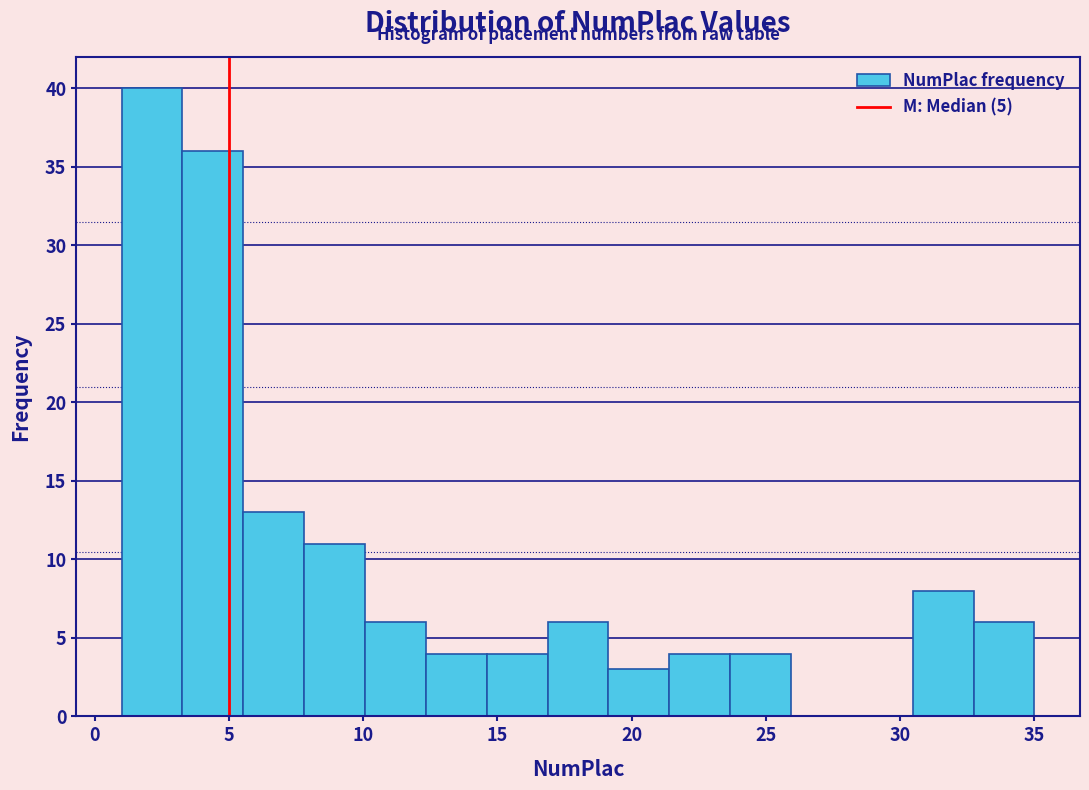

Reading left to right, transcribe this chart: for each bar, give the range it covers on the x-axis and its height. Neither the bar edges nor the heights are printed on the chart, so give them approximately, as read against the axes.

1.0 to 3.5: 40
3.5 to 5.5: 36
5.5 to 8.0: 13
8.0 to 10.0: 11
10.0 to 12.5: 6
12.5 to 14.5: 4
14.5 to 17.0: 4
17.0 to 19.0: 6
19.0 to 21.5: 3
21.5 to 23.5: 4
23.5 to 26.0: 4
26.0 to 28.0: 0
28.0 to 30.5: 0
30.5 to 32.5: 8
32.5 to 35.0: 6